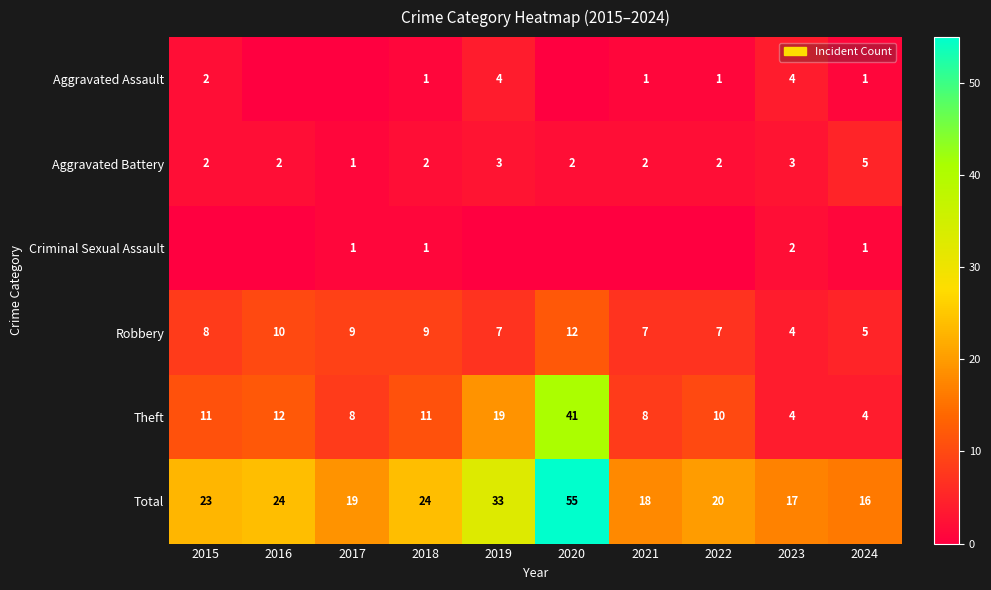

Is it true that Total equals 24 at 2024?

False